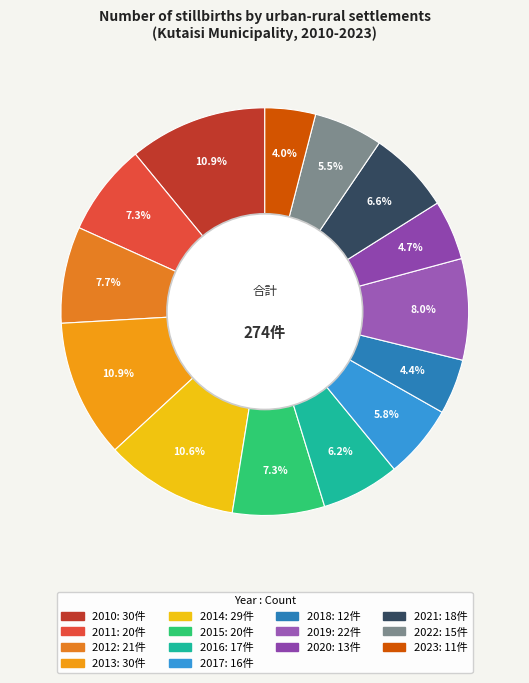

How many slices are in this pie chart?

14